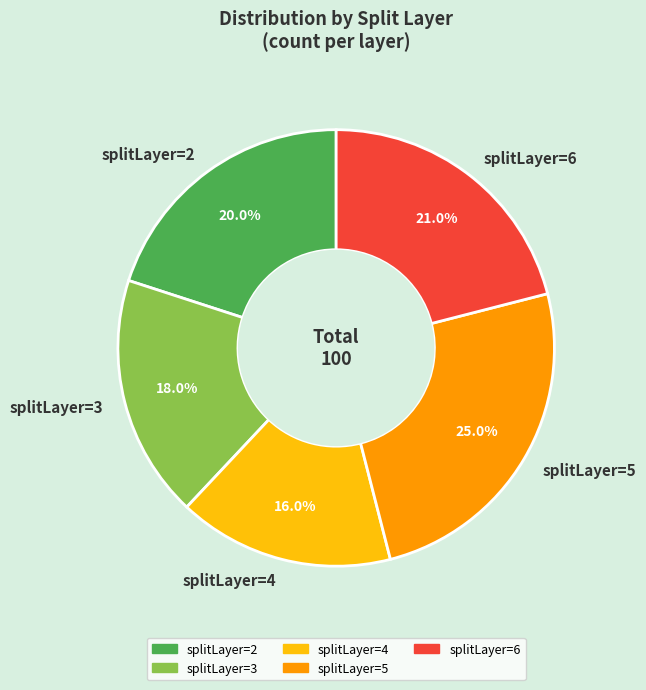

To the nearest percent, what is the difference between the largest and smallest slice percentages?

9%